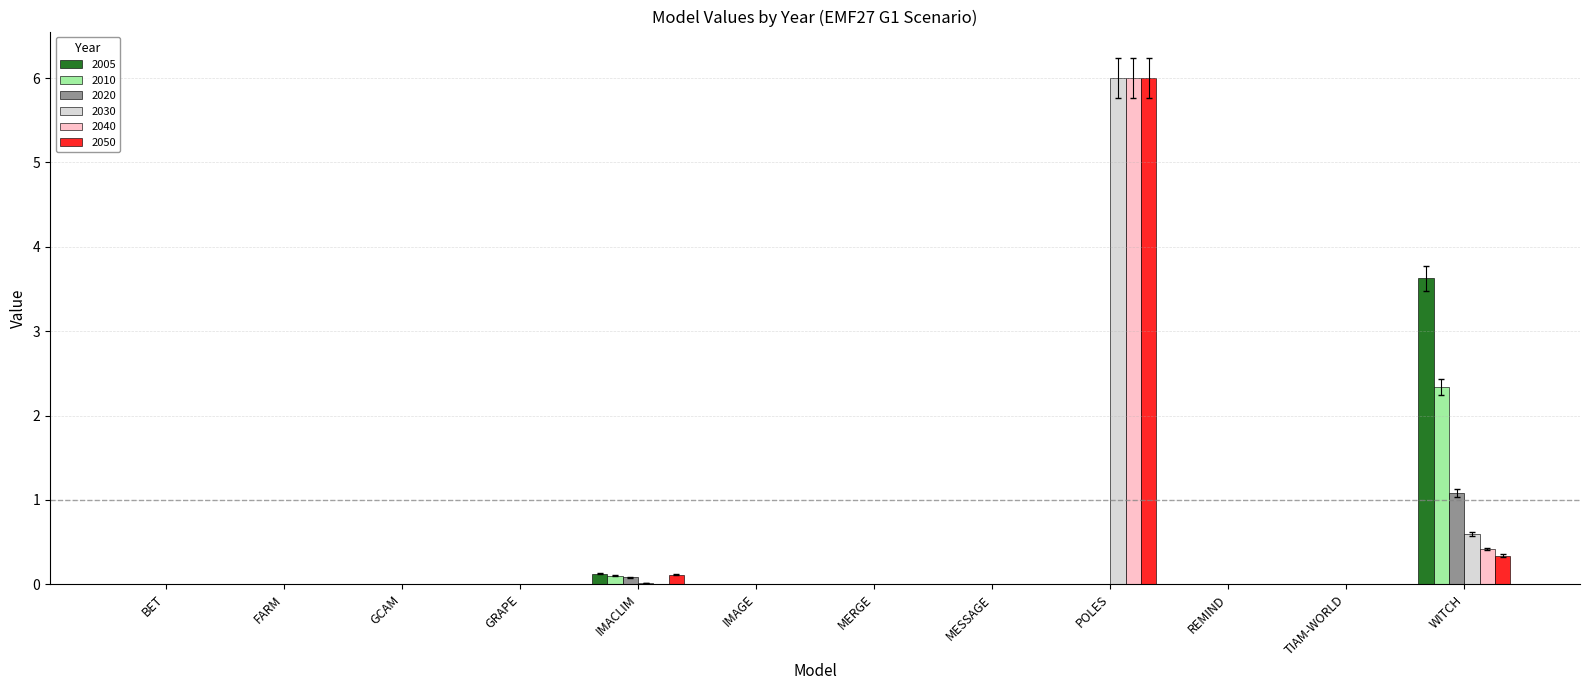

The value of 2010 at GCAM is -1.1. True or false?

False